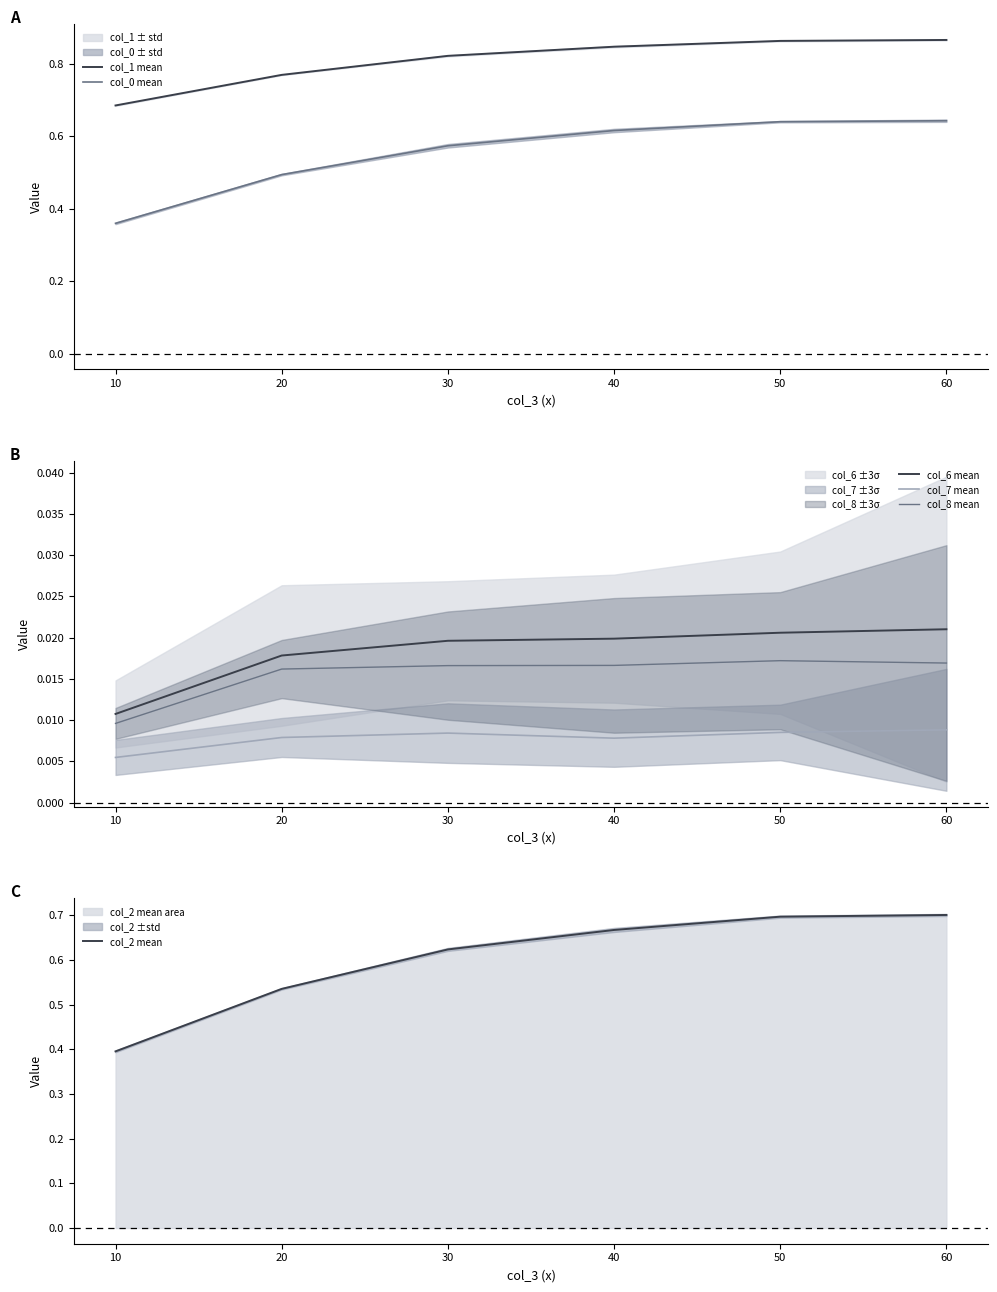

What is the average value of the col_1 mean series?

0.8